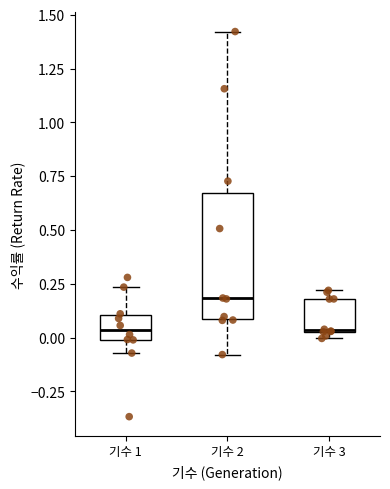

Reading left to right, read every box against the y-axis: the position of its median line, the range the box covers, and the ends of its whiskers. The values are not printed on the chart, so give them approximately, as read against the axis.

기수 1: median 0.05, box 0.00 to 0.10, whiskers -0.05 to 0.25
기수 2: median 0.20, box 0.10 to 0.65, whiskers -0.10 to 1.40
기수 3: median 0.05 (drawn on the box's lower edge), box 0.05 to 0.20, whiskers 0.00 to 0.20 (just above the box's upper edge)